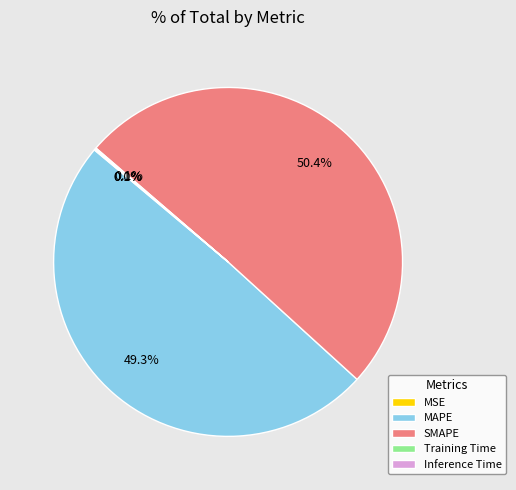

Combined, do MAPE and SMAPE account for over 50%?

Yes